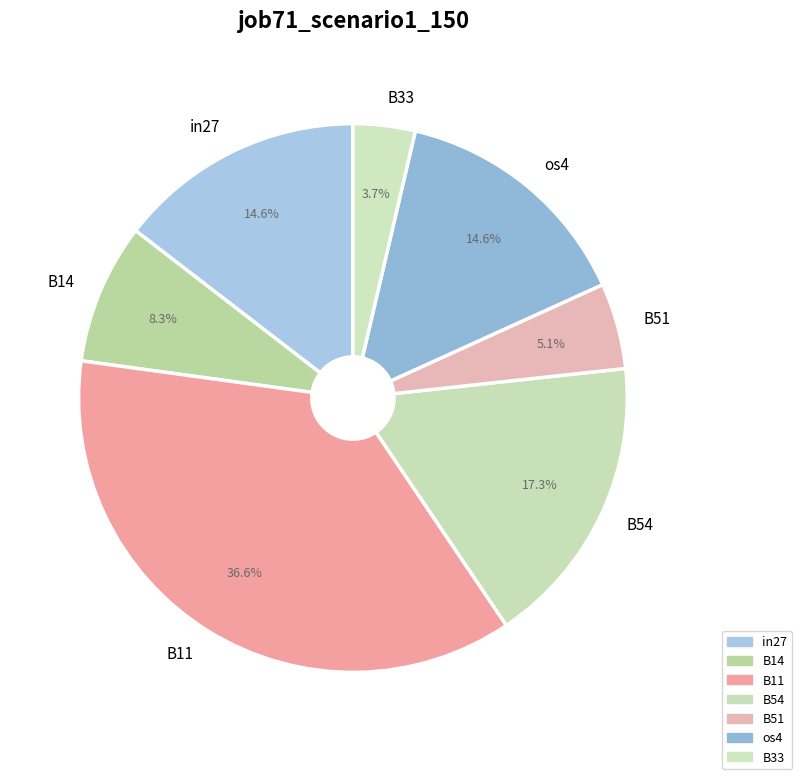

Does B54 account for over 50% of the chart?

No